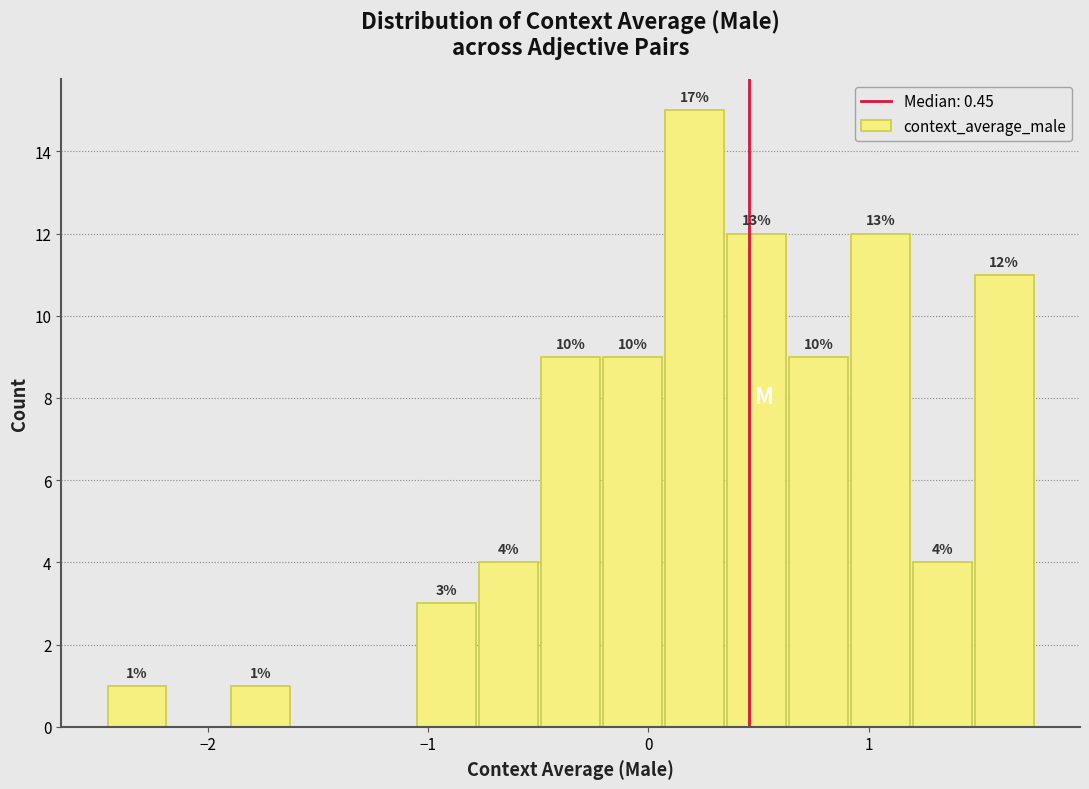

Around what value on the x-axis is the tallest bar? Give the approximate position of its centre, as read against the axis.

0.2